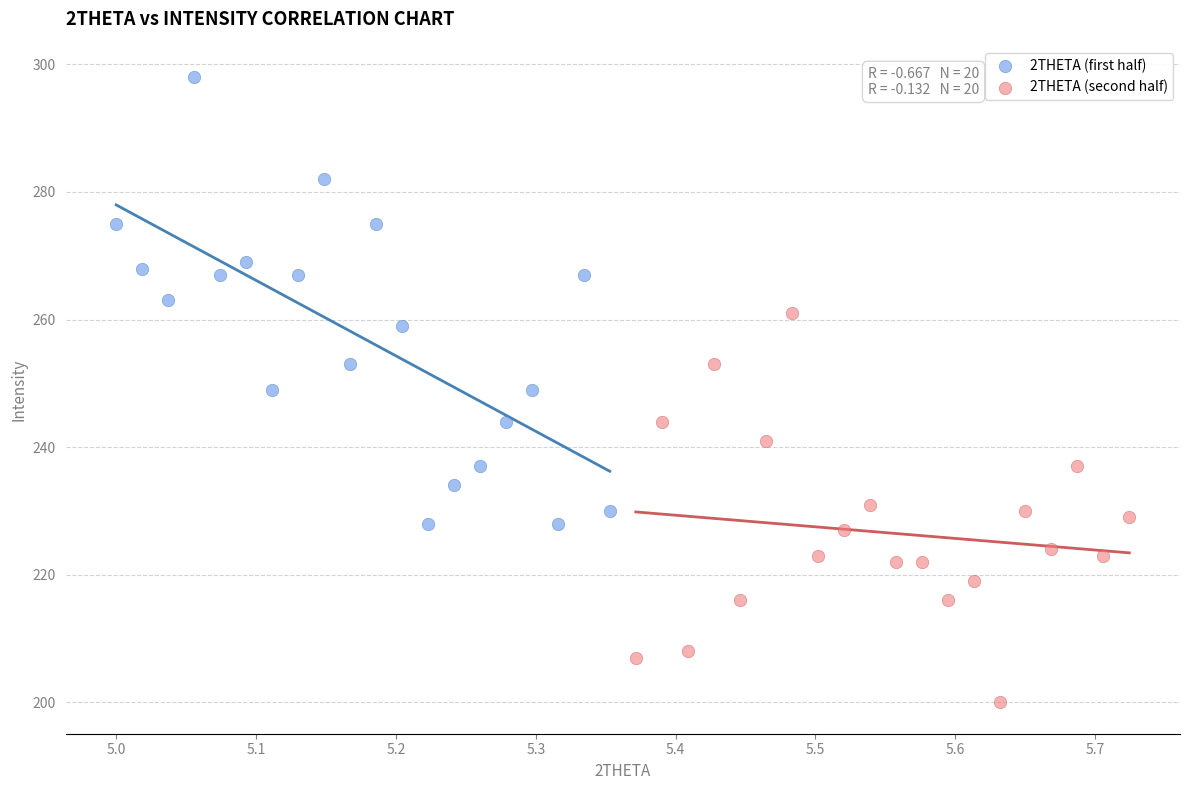

Which series reaches the minimum Y coordinate?

2THETA (second half)